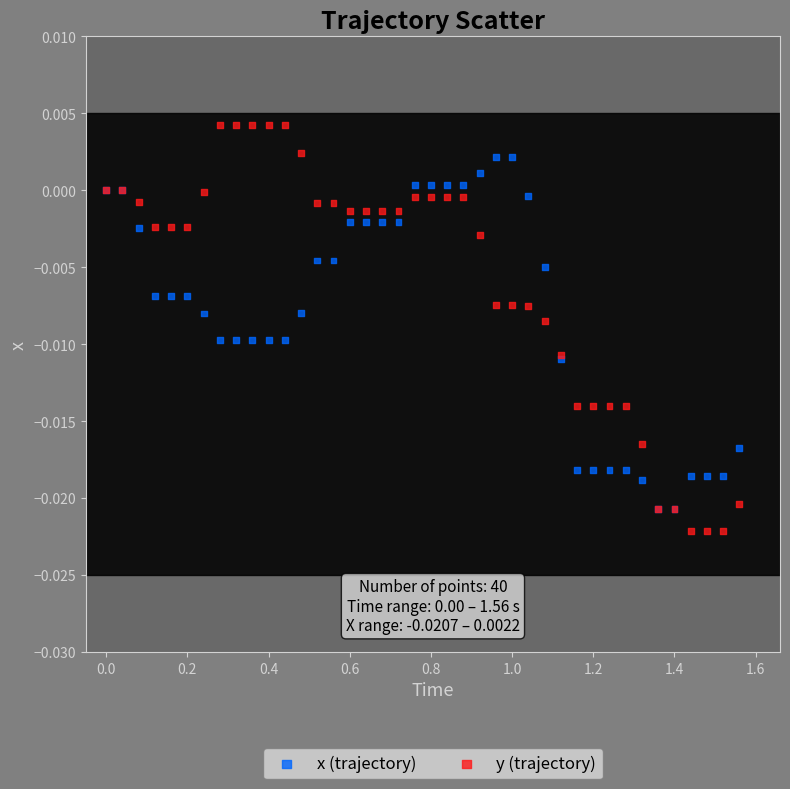

Which series contains the lowest Y value?

y (trajectory)